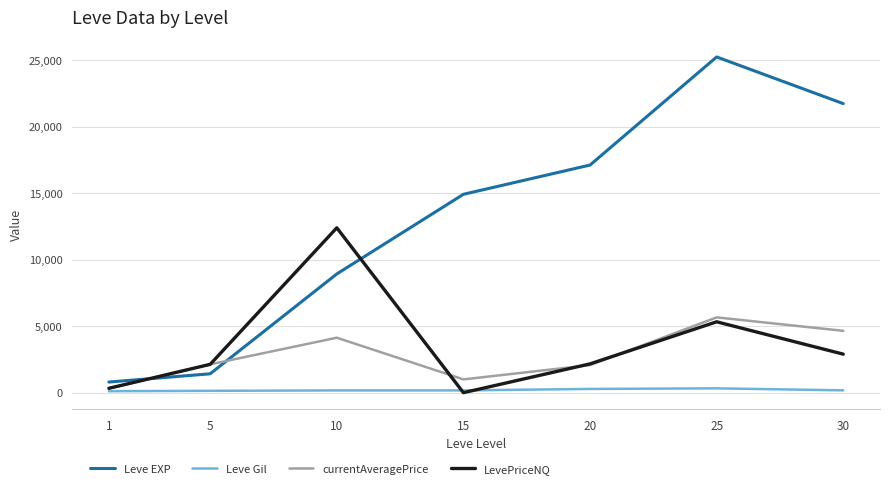

Which series has the largest total across all categories?

Leve EXP